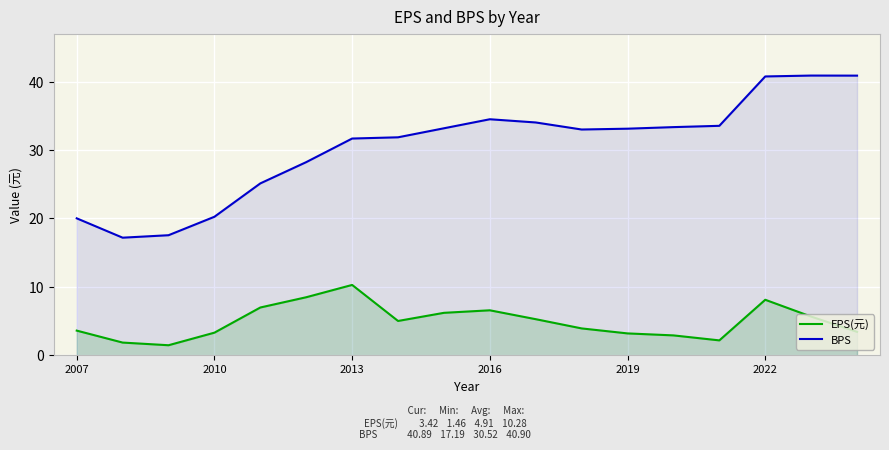

At which category is the sum across all series the highest?

2022